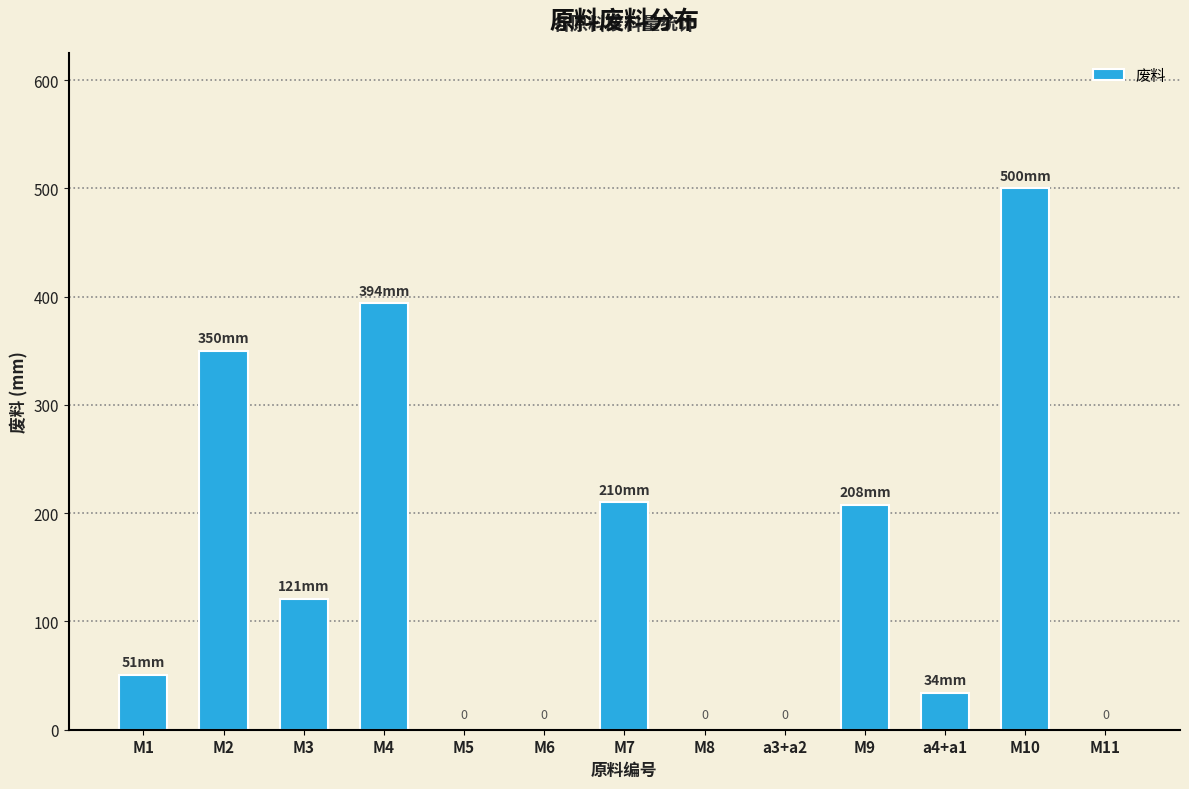

Is it true that the value at M7 is 42?

False